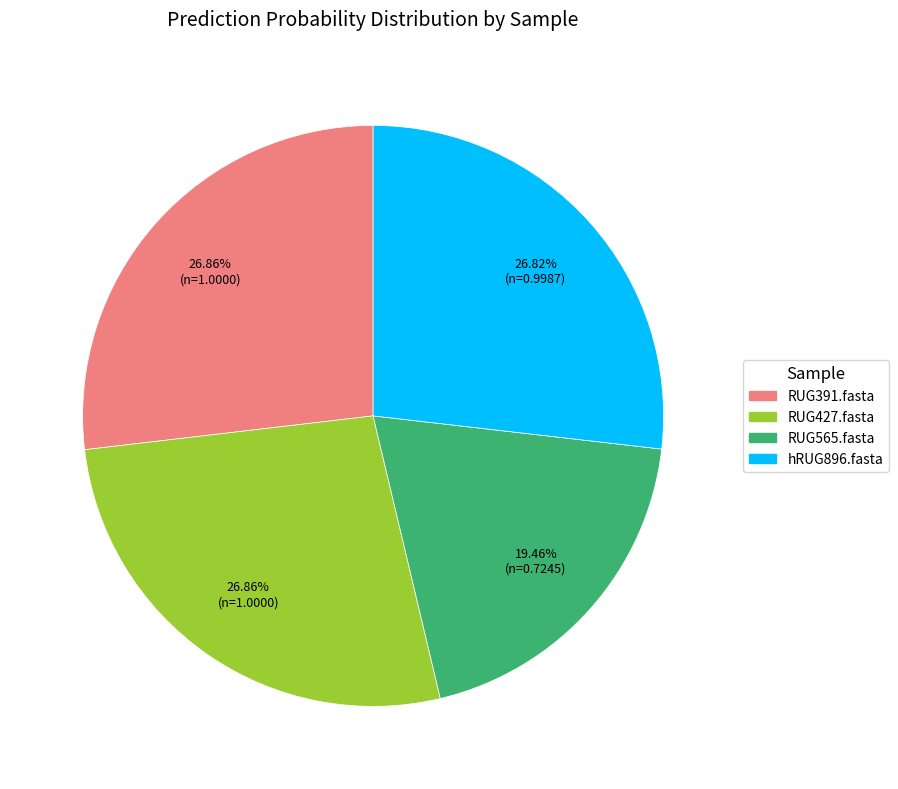

Does RUG391.fasta account for over 50% of the chart?

No